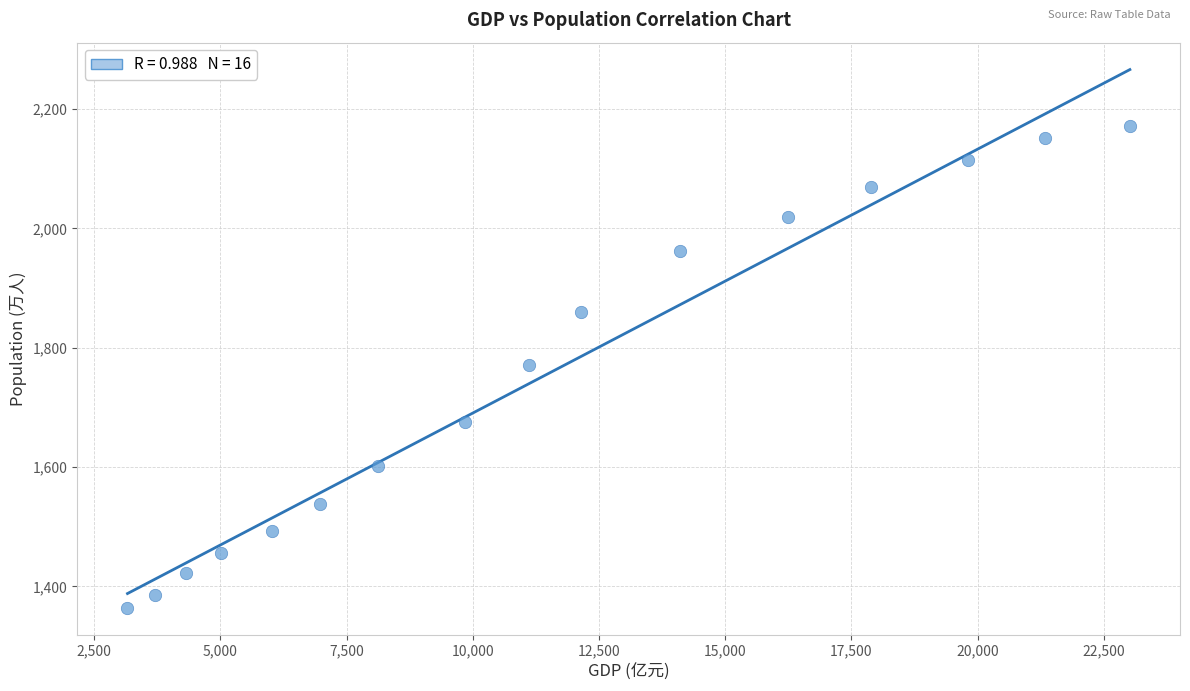

What is the range of Y values (max minus min)?

807